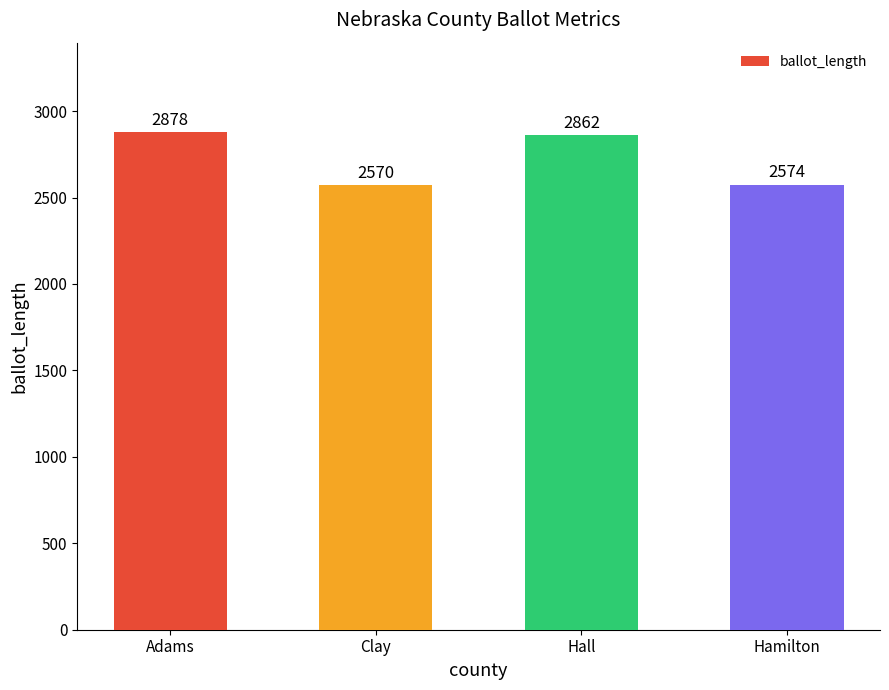

Which category has the lowest value across all series?

Clay